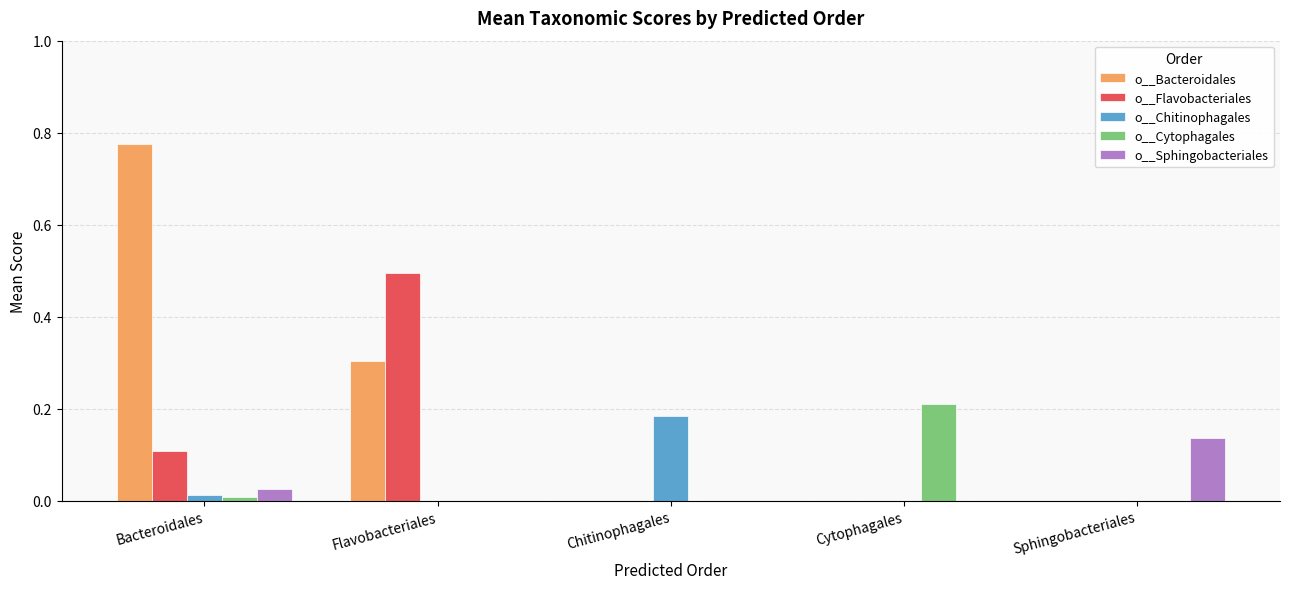

What is the sum of all o__Flavobacteriales values?

0.6